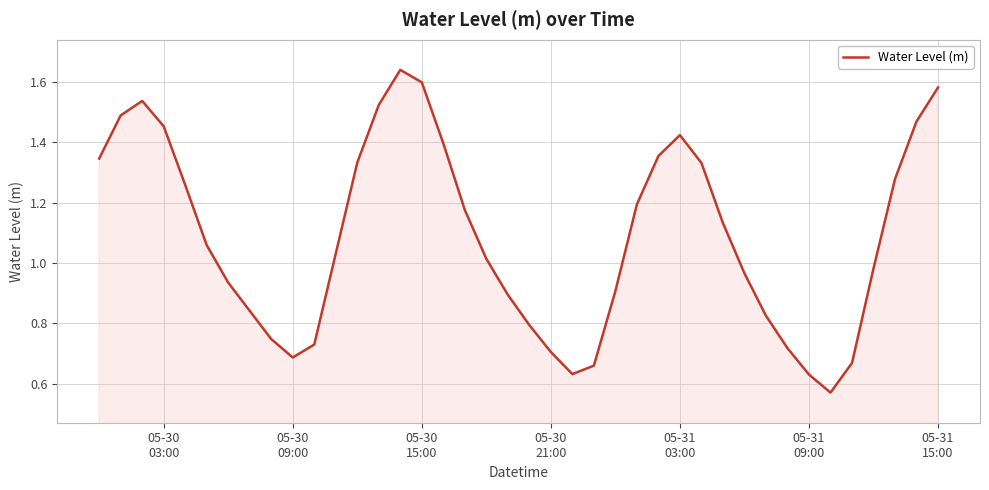

What is the minimum value shown in the chart?

0.6